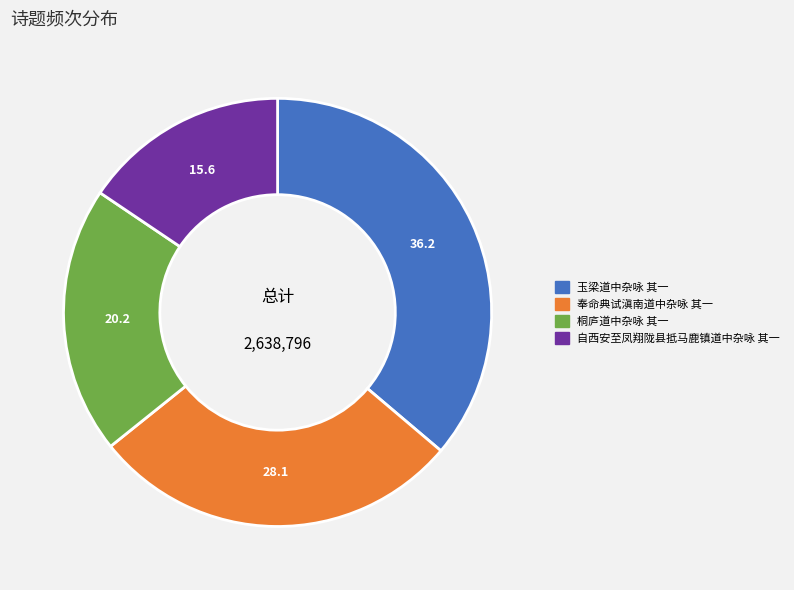

How many segments does this pie chart have?

4